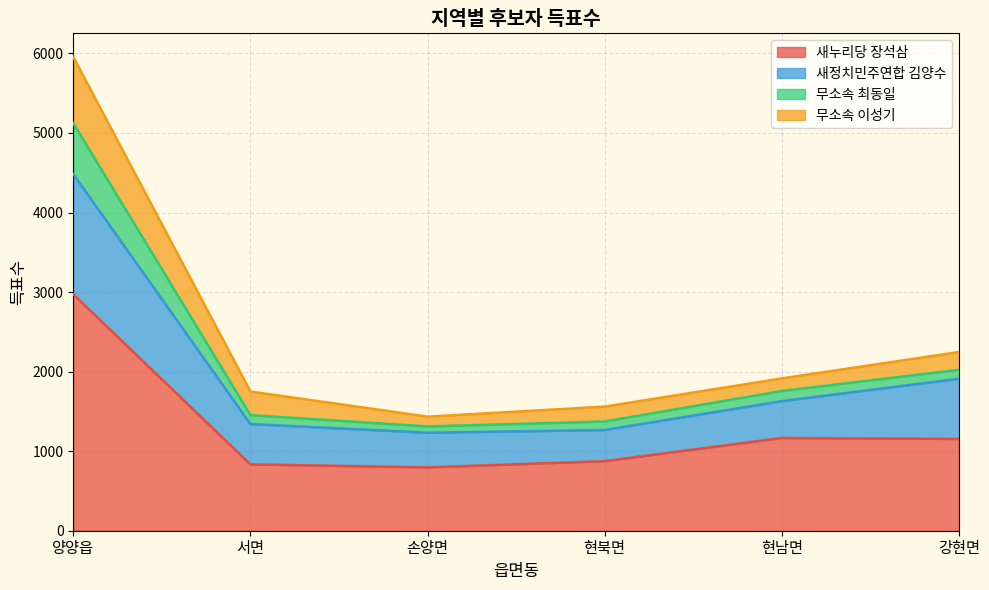

The value of 새누리당 장석삼 at 현남면 is 1166. True or false?

True